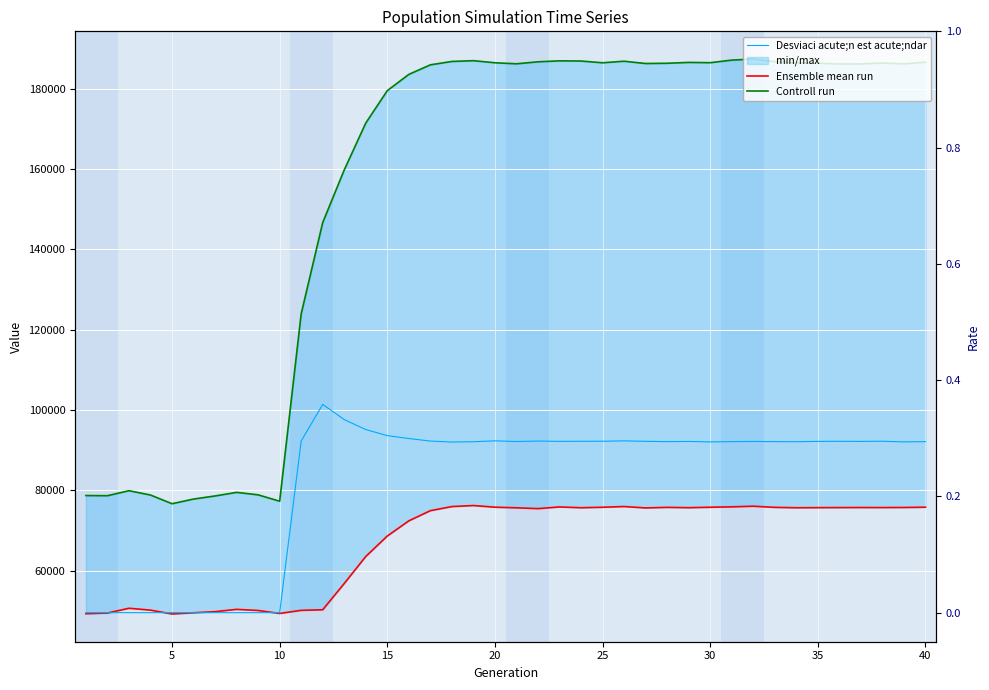

Reading left to right, extract all data points from this chart.

Ensemble mean run: 49251.0	49420.0	50612.0	50146.0	49186.0	49488.0	49766.0	50337.0	50060.0	49319.0	50092.0	50240.0	56782.0	63508.0	68599.0	72380.0	74916.0	75935.0	76195.0	75784.0	75630.0	75427.0	75845.0	75649.0	75765.0	75947.0	75598.0	75741.0	75658.0	75770.0	75871.0	76030.0	75741.0	75644.0	75667.0	75684.0	75698.0	75689.0	75710.0	75778.0
Controll run: 78683.0	78642.0	79884.0	78809.0	76644.0	77810.0	78580.0	79472.0	78857.0	77271.0	123931.0	146670.0	159771.0	171453.0	179519.0	183566.0	185946.0	186790.0	186983.0	186464.0	186203.0	186701.0	186941.0	186897.0	186460.0	186847.0	186276.0	186336.0	186553.0	186480.0	187124.0	187380.0	186752.0	186467.0	186376.0	186158.0	186178.0	186400.0	186191.0	186610.0
Desviaci acute;n est acute;ndar: 0.0	0.0	0.0	0.0	0.0	0.0	0.0	0.0	0.0	0.0	0.3	0.4	0.3	0.3	0.3	0.3	0.3	0.3	0.3	0.3	0.3	0.3	0.3	0.3	0.3	0.3	0.3	0.3	0.3	0.3	0.3	0.3	0.3	0.3	0.3	0.3	0.3	0.3	0.3	0.3